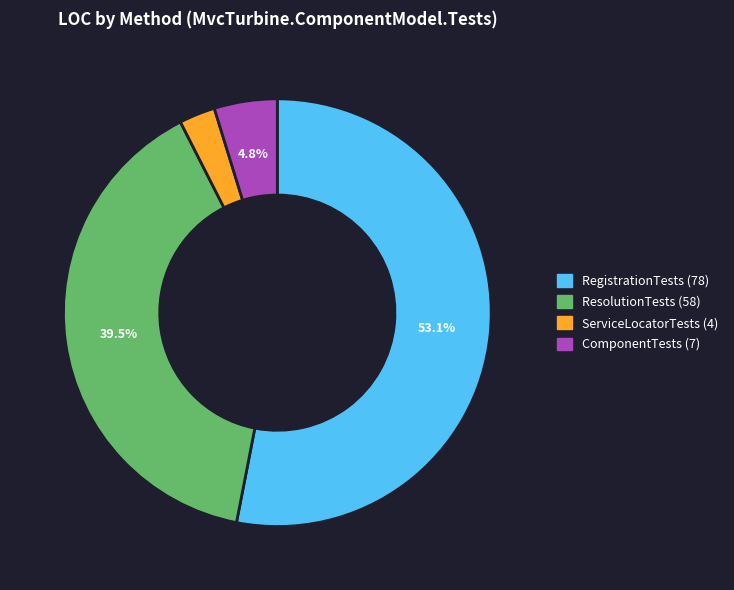

Is there a majority slice in this chart?

Yes